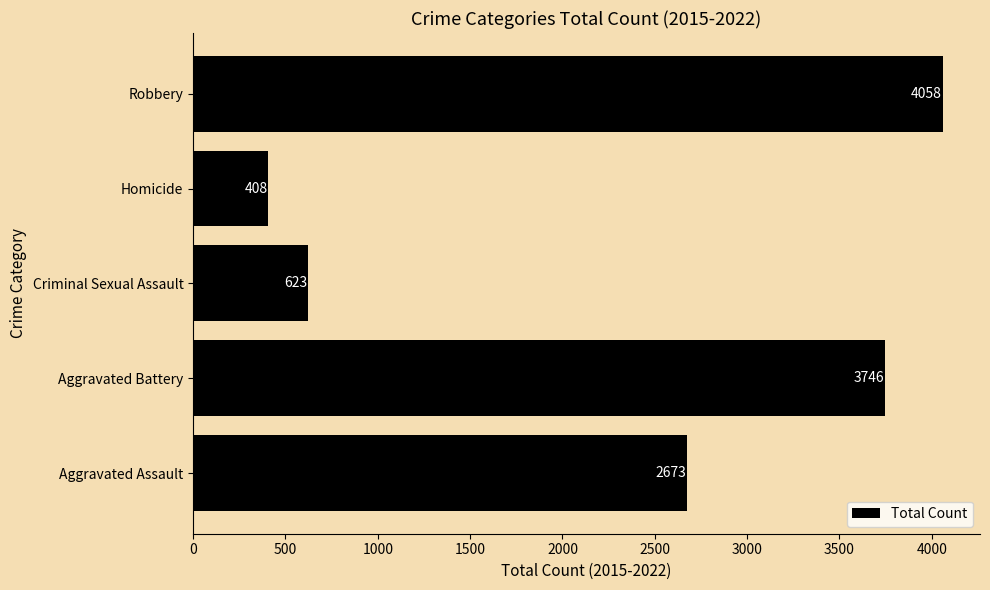

How many data points are less than 2673?

2